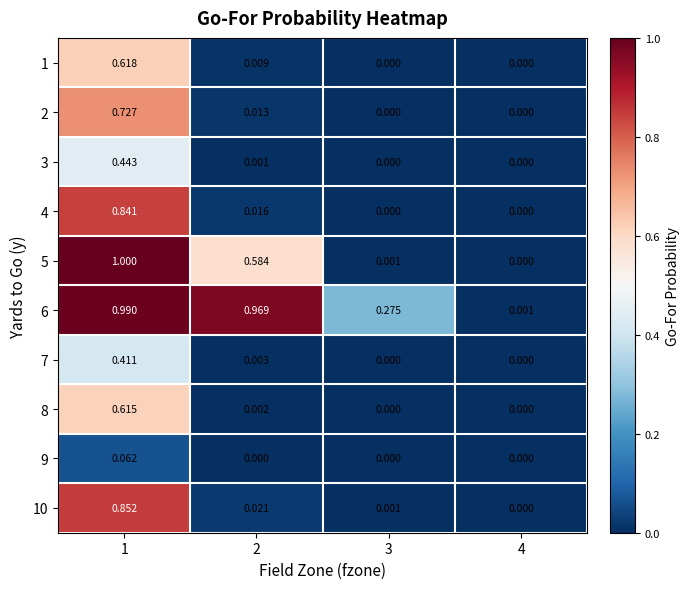

How many series are shown in this chart?

10